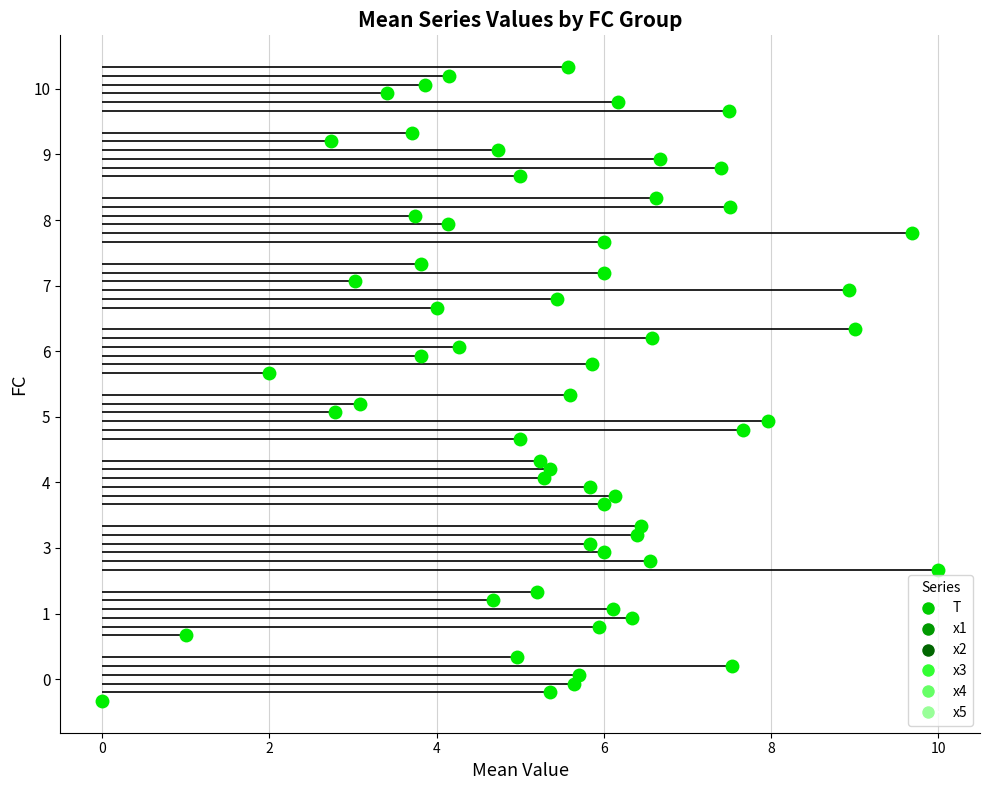

What is the value of the x5 point at the 10th from the left?

3.8